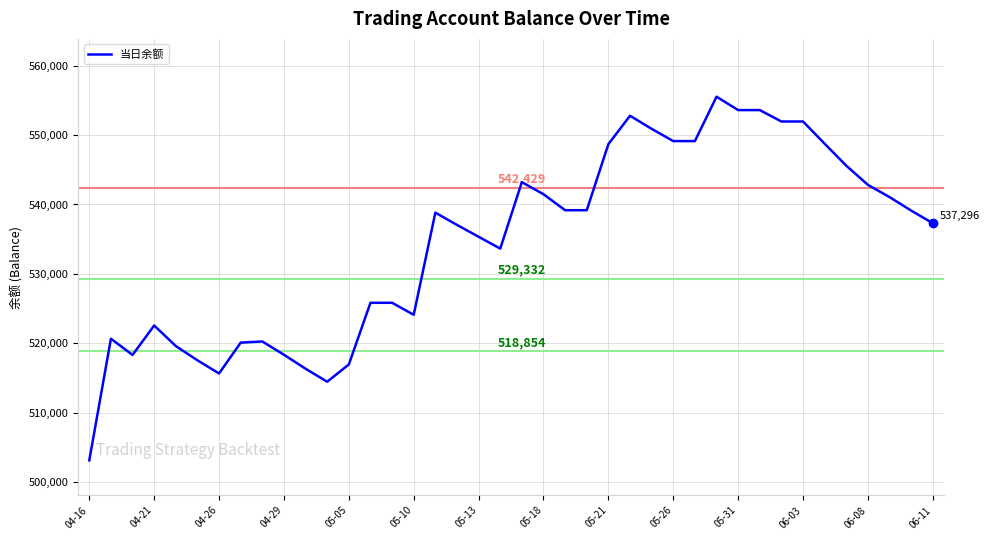

What is the minimum value shown in the chart?

503137.0